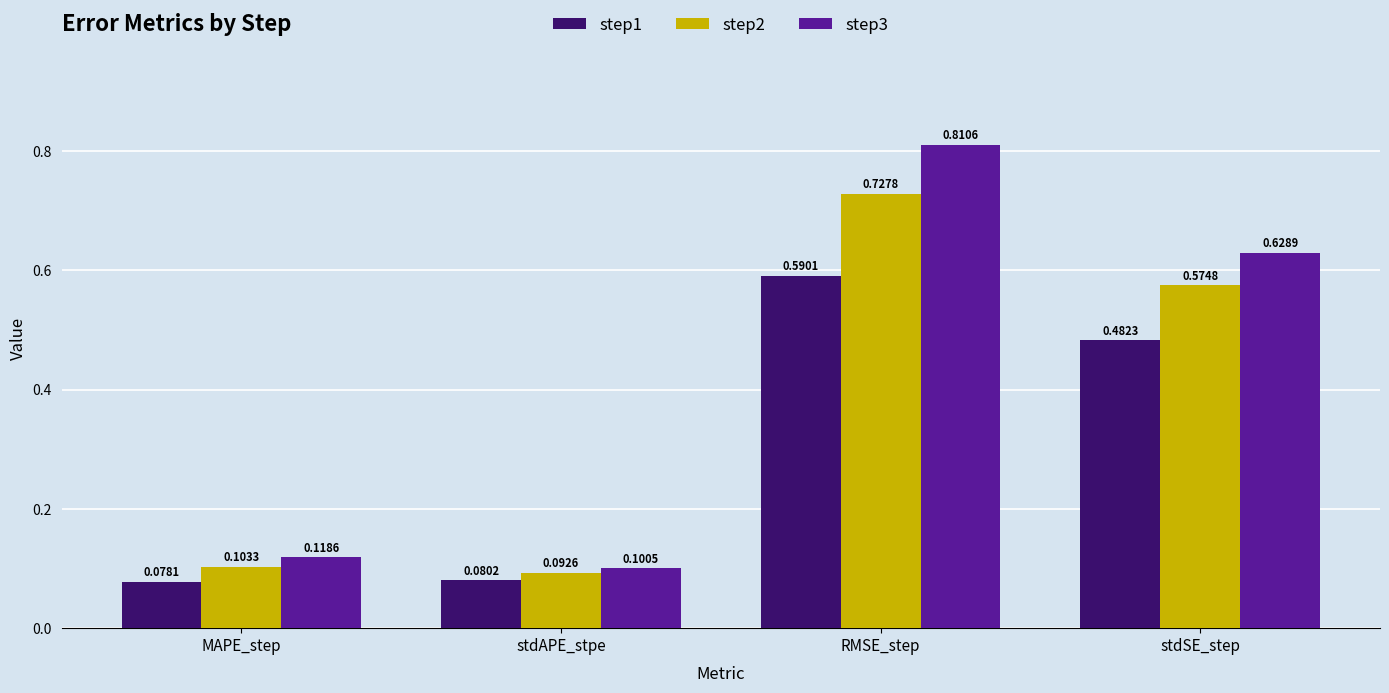

Are the bars grouped side by side (vs. stacked)?

Yes